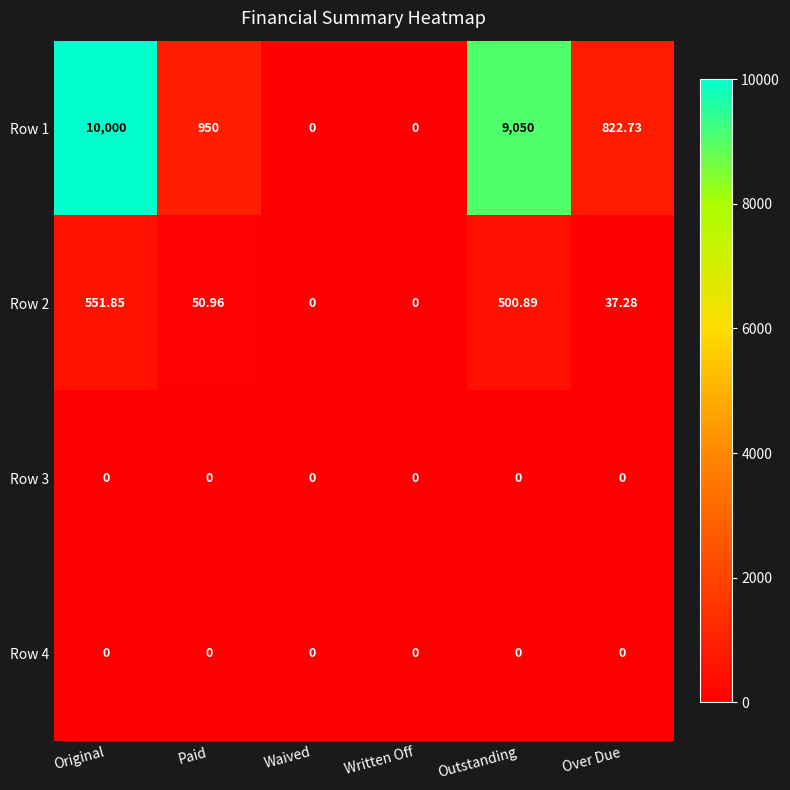

At which category is the sum across all series the highest?

Original